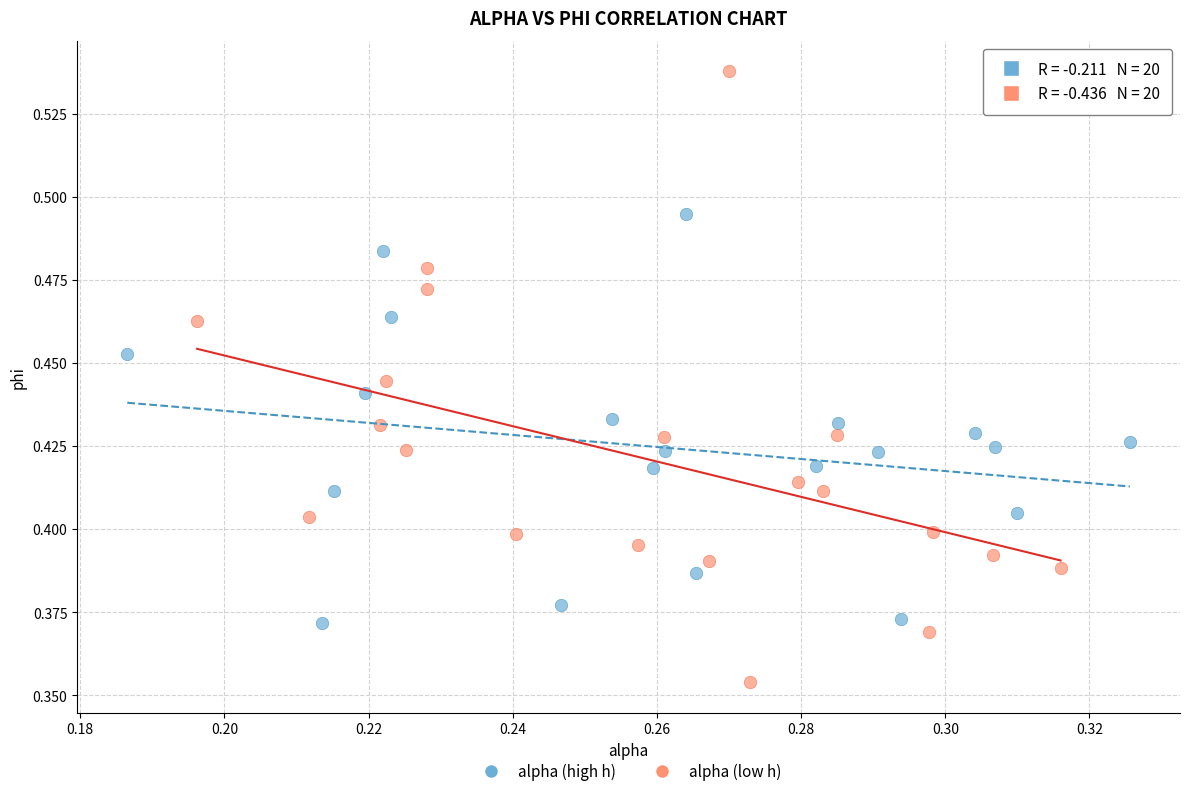

Which series has the largest Y range (max minus min)?

alpha (low h)